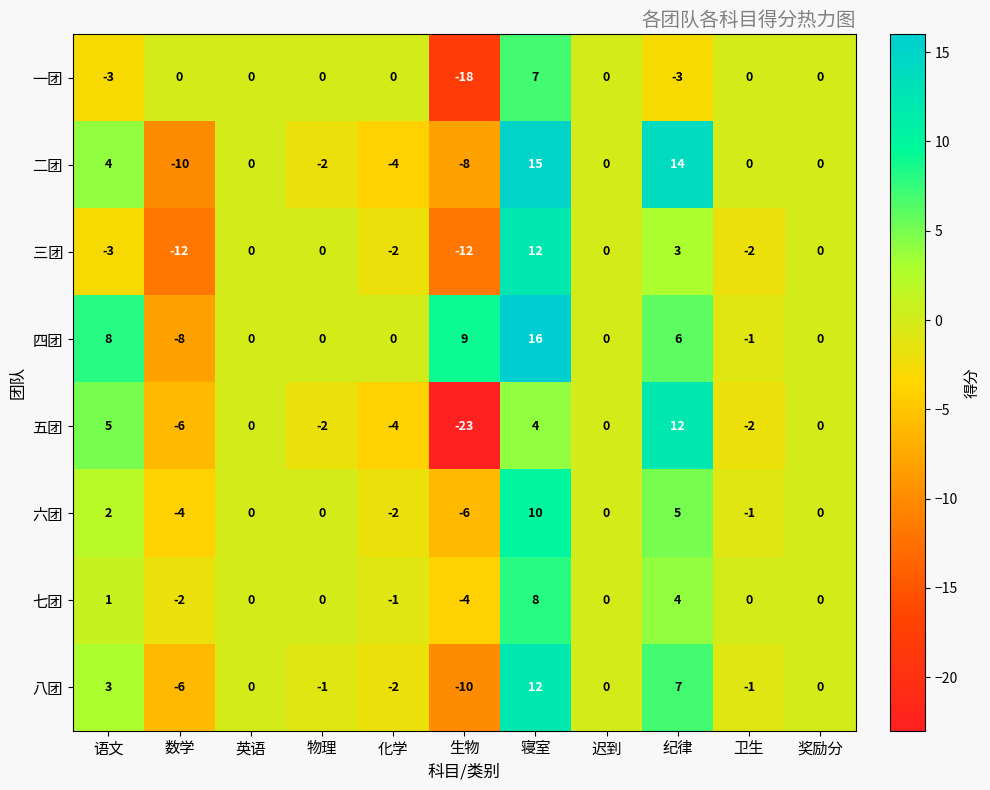

At which category does the chart reach its minimum across all series?

生物